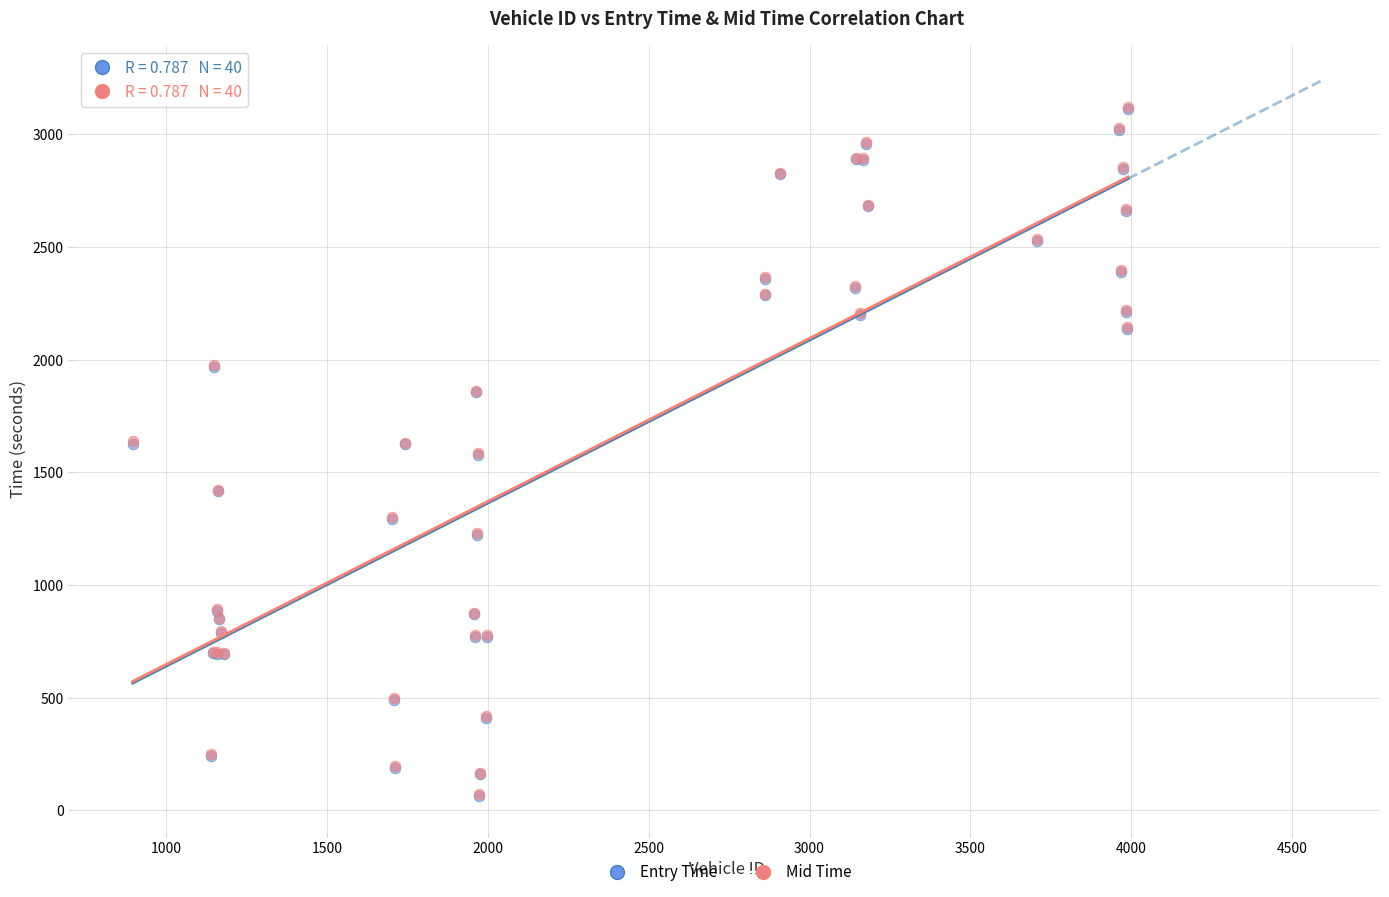

What are all the series names shown in the legend?

Entry Time, Mid Time